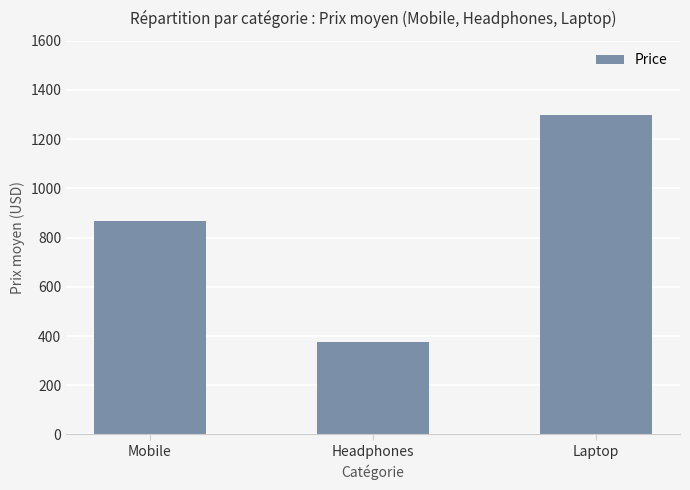

What is the maximum value shown in the chart?

1299.0